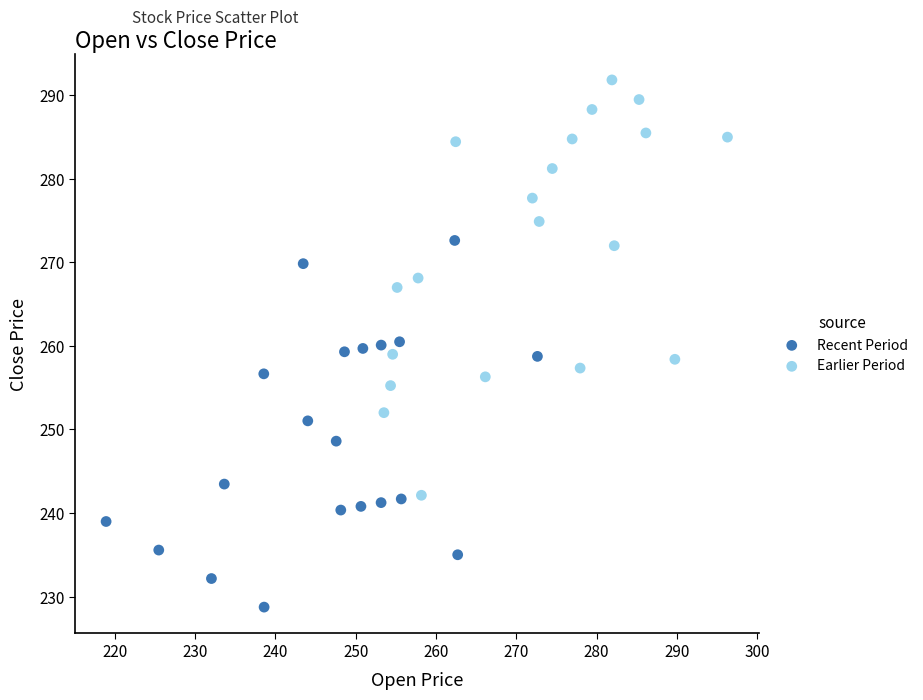

Which series has the widest spread of Y values?

Earlier Period